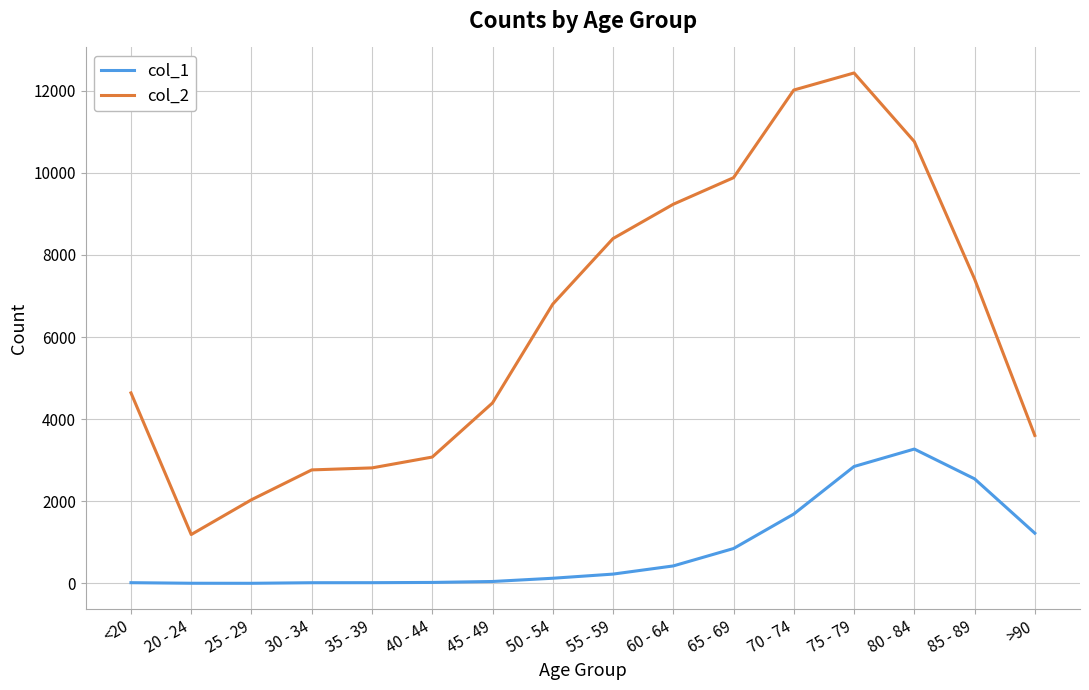

What is the total value across all series at 25 - 29?

2041